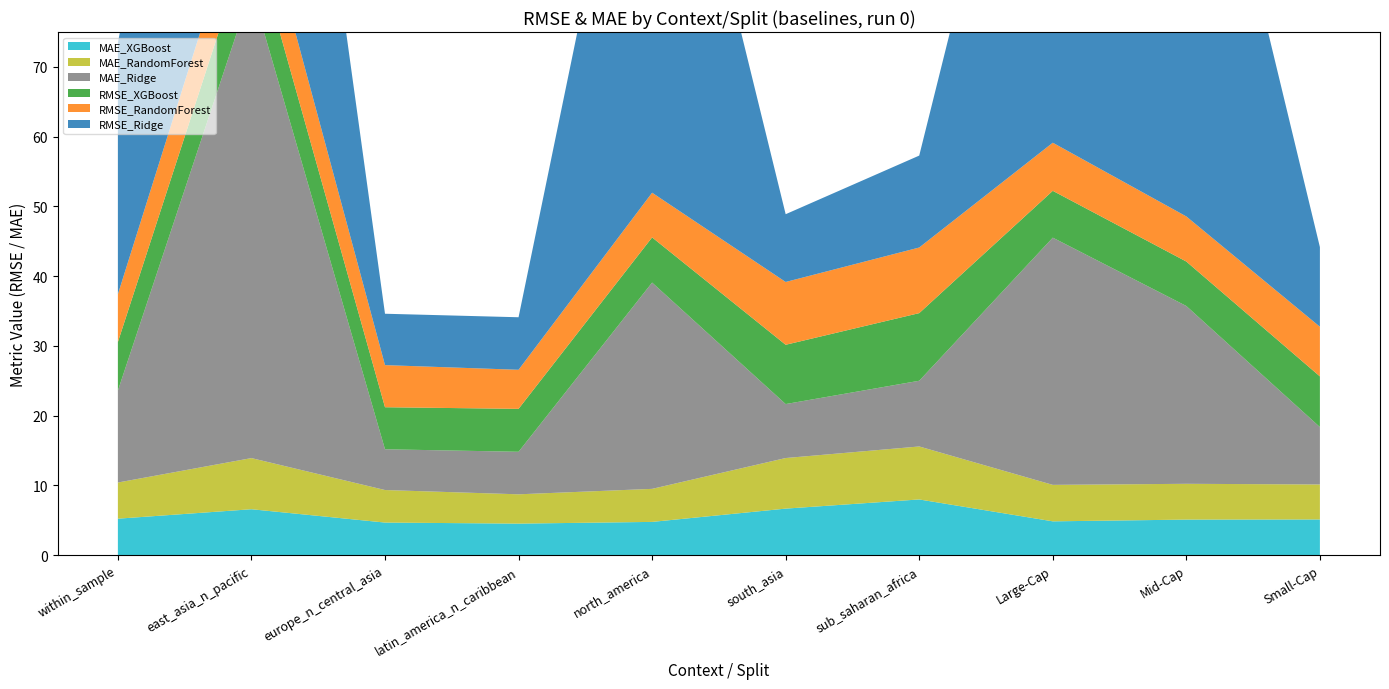

Reading left to right, transcribe all the data shown in this chart.

Ridge: 36.1	122.1	7.4	7.5	222.5	9.7	13.2	170.6	136.6	11.4
RandomForest: 6.9	8.9	6.0	5.6	6.4	9.0	9.4	6.9	6.5	7.1
XGBoost: 7.0	8.2	6.0	6.2	6.5	8.5	9.7	6.7	6.4	7.3
MAE_Ridge: 13.2	67.3	5.8	6.1	29.6	7.7	9.4	35.4	25.5	8.2
MAE_RandomForest: 5.2	7.3	4.7	4.2	4.7	7.3	7.6	5.2	5.1	5.0
MAE_XGBoost: 5.2	6.6	4.7	4.5	4.8	6.7	8.0	4.8	5.1	5.1